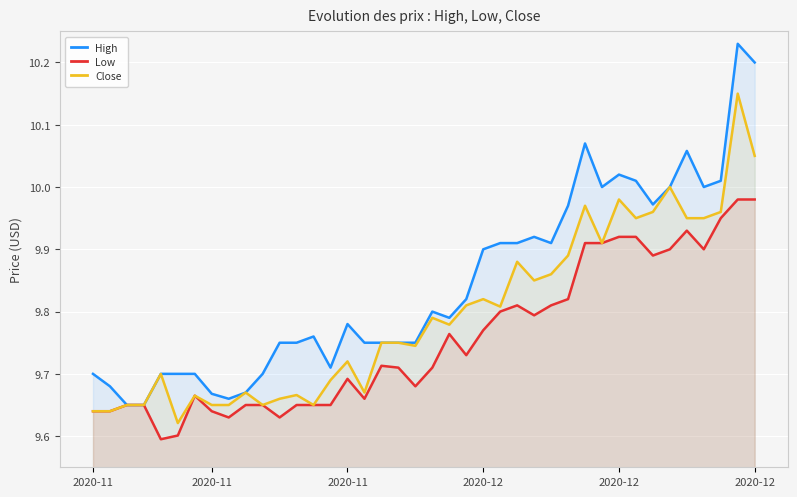

True or false: Close and Low intersect in this chart.

False